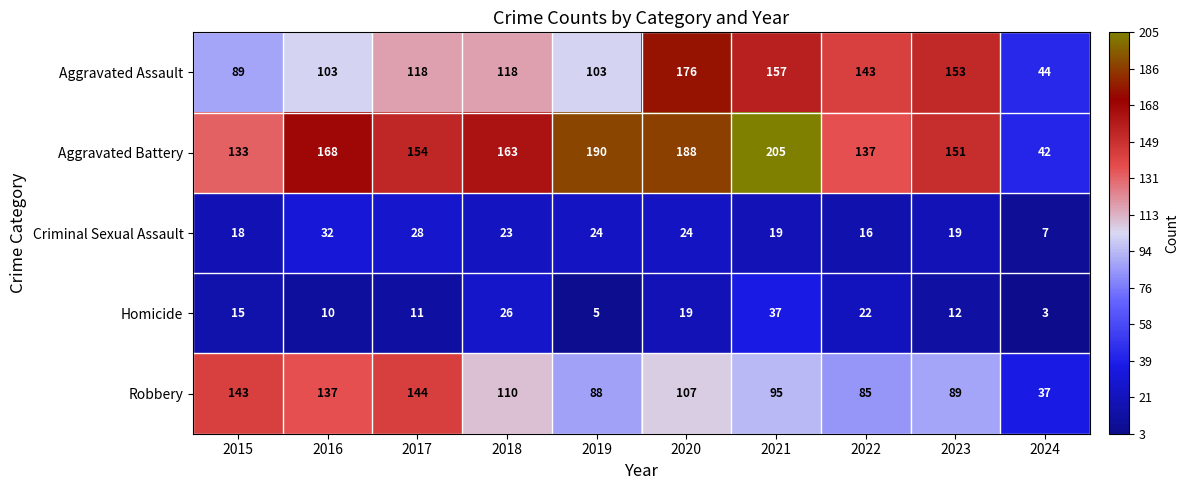

Is it true that Criminal Sexual Assault equals 32 at 2016?

True